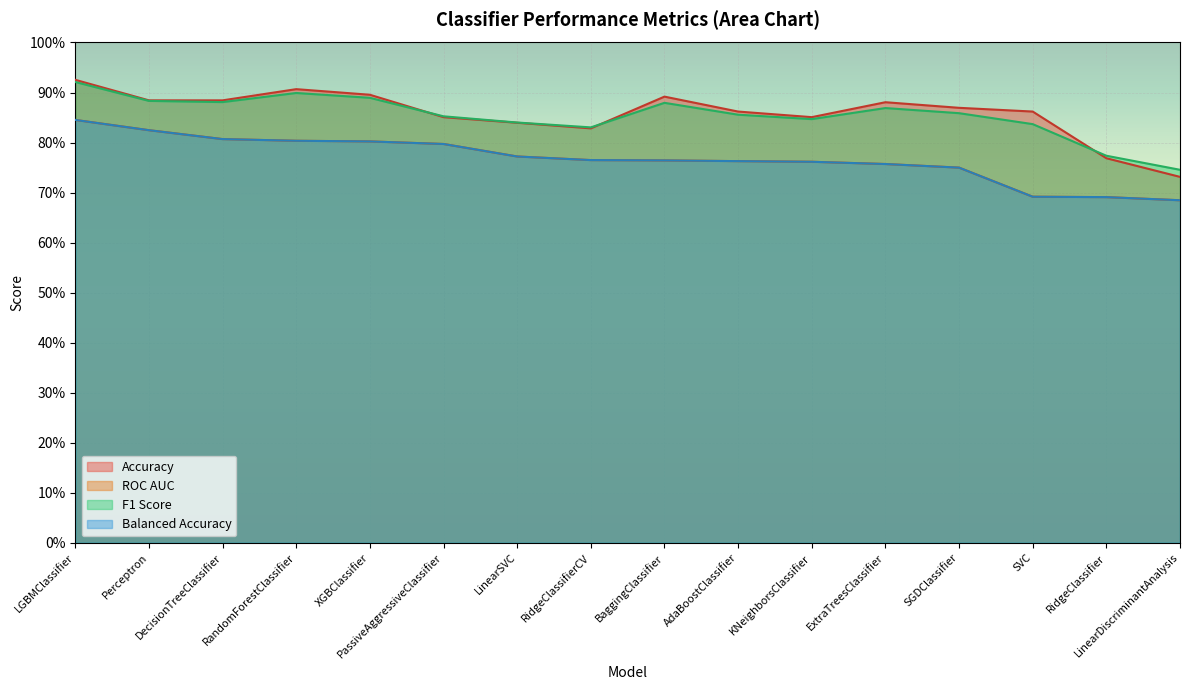

Reading left to right, list all the values displayed in this chart.

Accuracy: 0.9	0.9	0.9	0.9	0.9	0.9	0.8	0.8	0.9	0.9	0.9	0.9	0.9	0.9	0.8	0.7
ROC AUC: 0.8	0.8	0.8	0.8	0.8	0.8	0.8	0.8	0.8	0.8	0.8	0.8	0.7	0.7	0.7	0.7
F1 Score: 0.9	0.9	0.9	0.9	0.9	0.9	0.8	0.8	0.9	0.9	0.8	0.9	0.9	0.8	0.8	0.7
Balanced Accuracy: 0.8	0.8	0.8	0.8	0.8	0.8	0.8	0.8	0.8	0.8	0.8	0.8	0.7	0.7	0.7	0.7